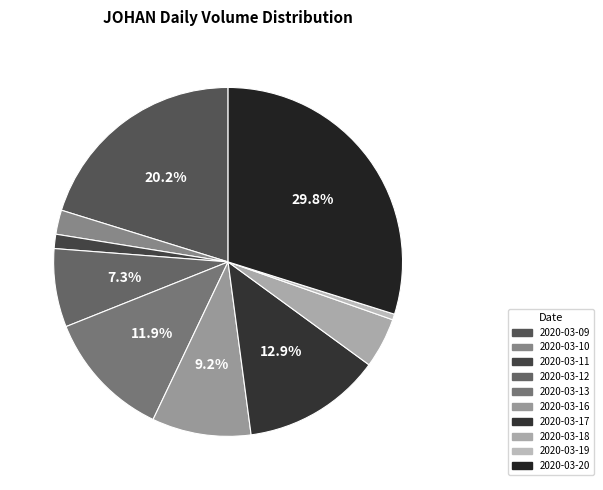

To the nearest percent, what is the difference between the largest and smallest slice percentages?

29%